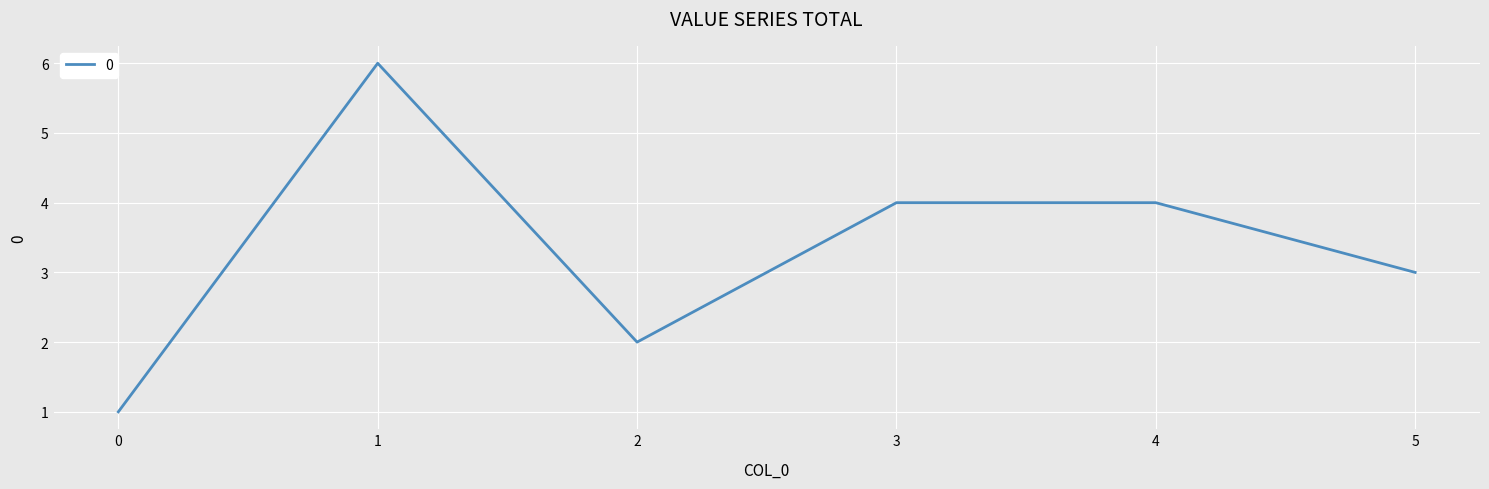

At which category does the data reach its first local valley?

2